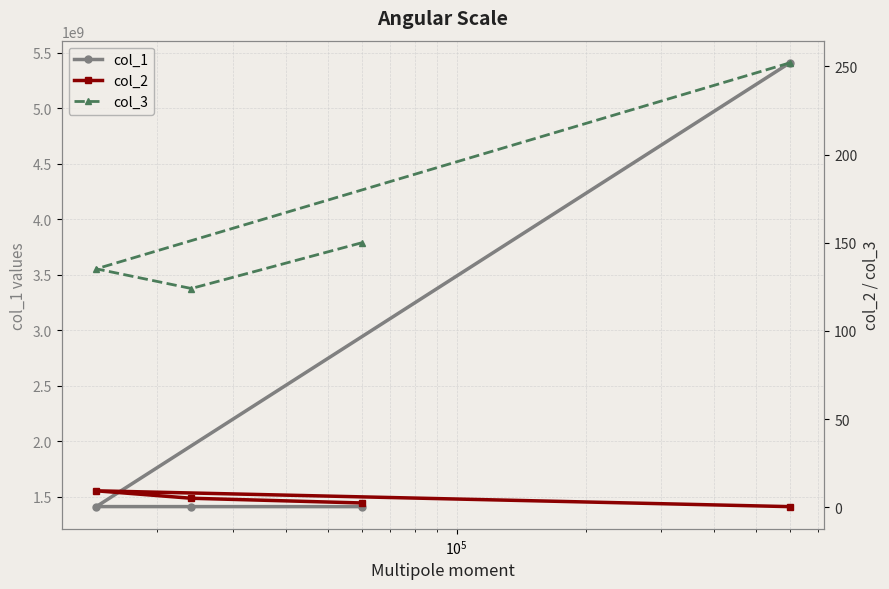

What is the lowest value of the col_1 series?

1410400000